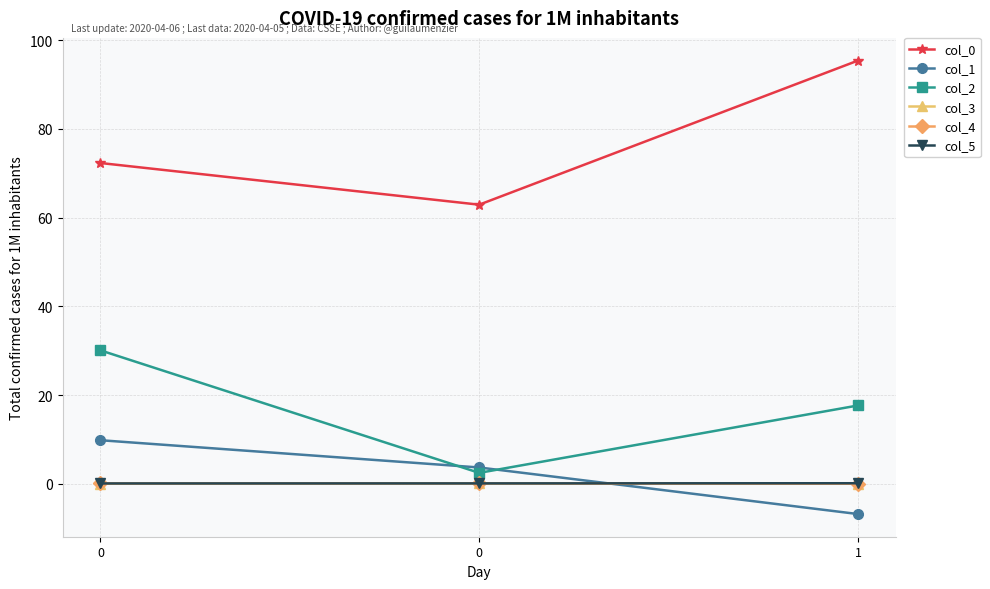

What is the difference between the highest and lowest values at 0?

72.3